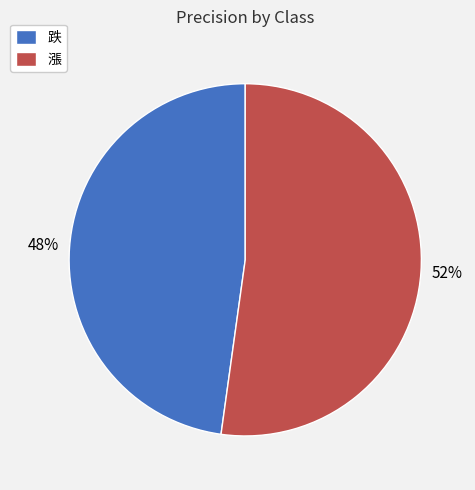

Which category has the smallest portion of the pie?

跌